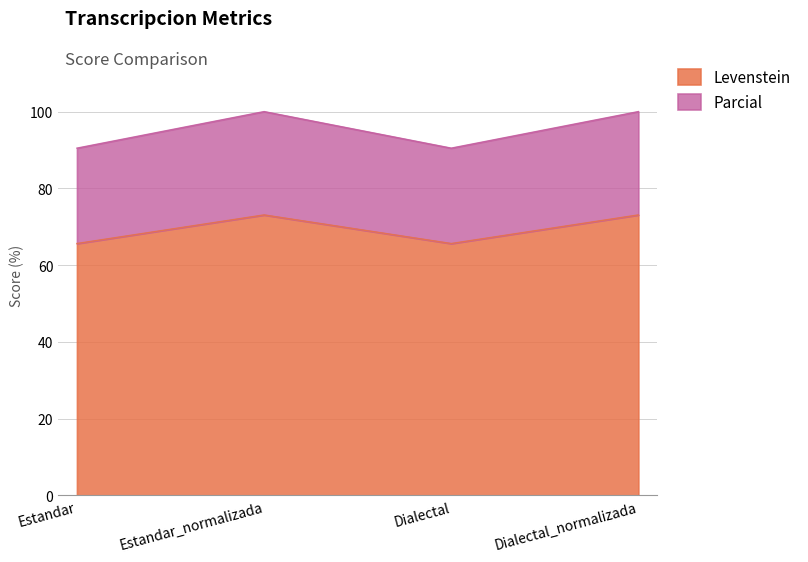

How many series are shown in this chart?

2